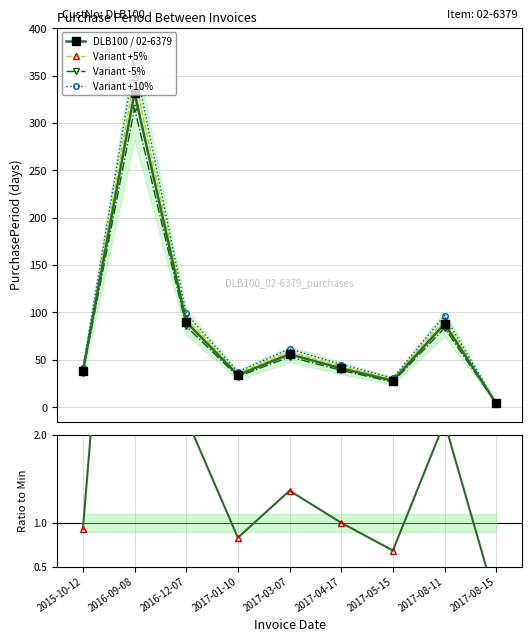

What is the sum of all DLB100 / 02-6379 values?

711.0